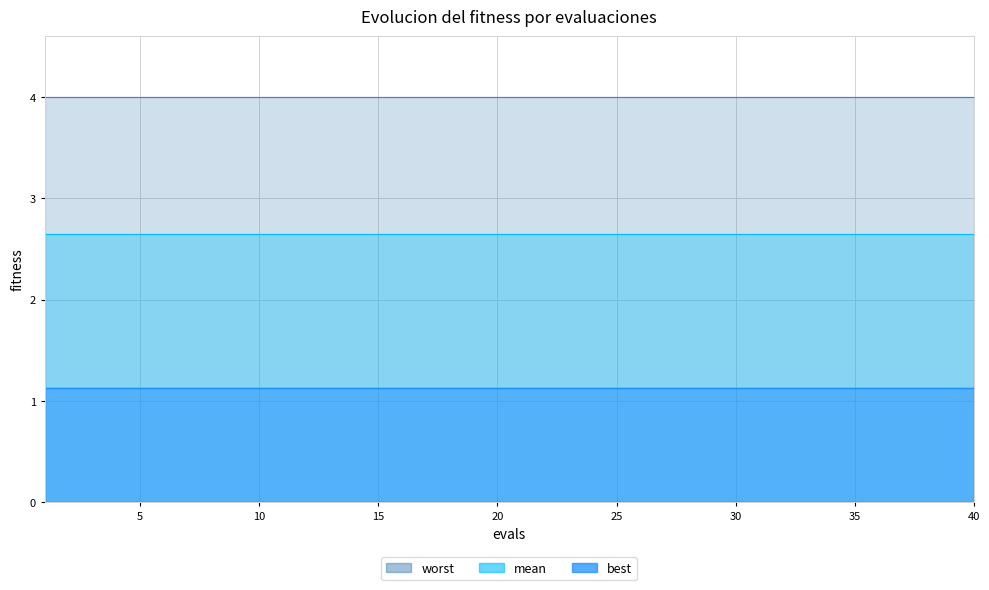

What is the sum of the best values at 7 and 23?

2.3